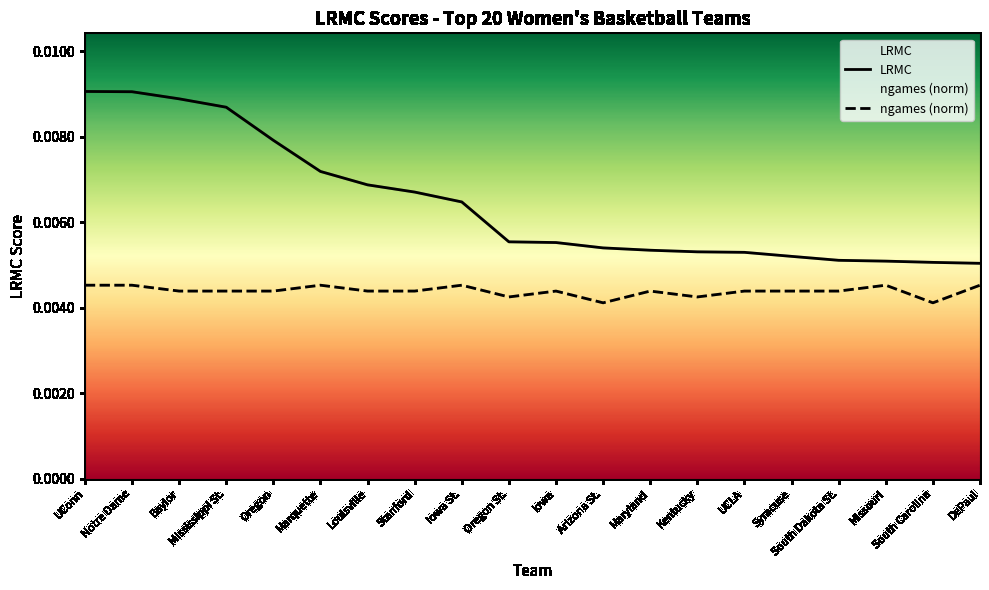

What is the label of the 14th point from the left?

Kentucky